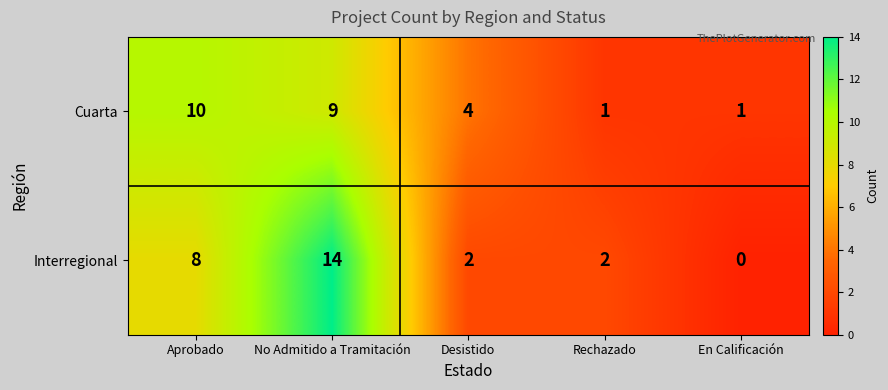

Reading right to left, what are all the values shown in this chart?

Cuarta: En Calificación=1	Rechazado=1	Desistido=4	No Admitido a Tramitación=9	Aprobado=10
Interregional: En Calificación=0	Rechazado=2	Desistido=2	No Admitido a Tramitación=14	Aprobado=8